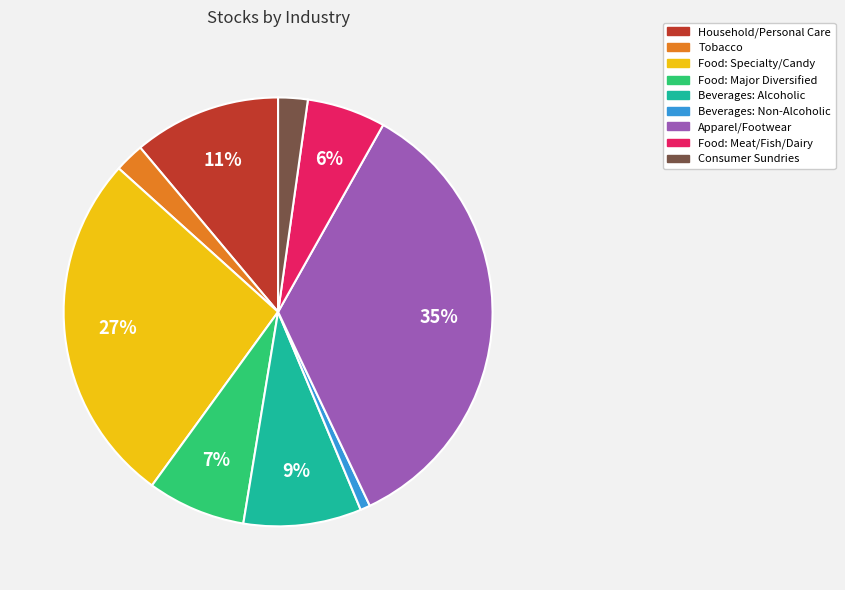

How many slices are in this pie chart?

9